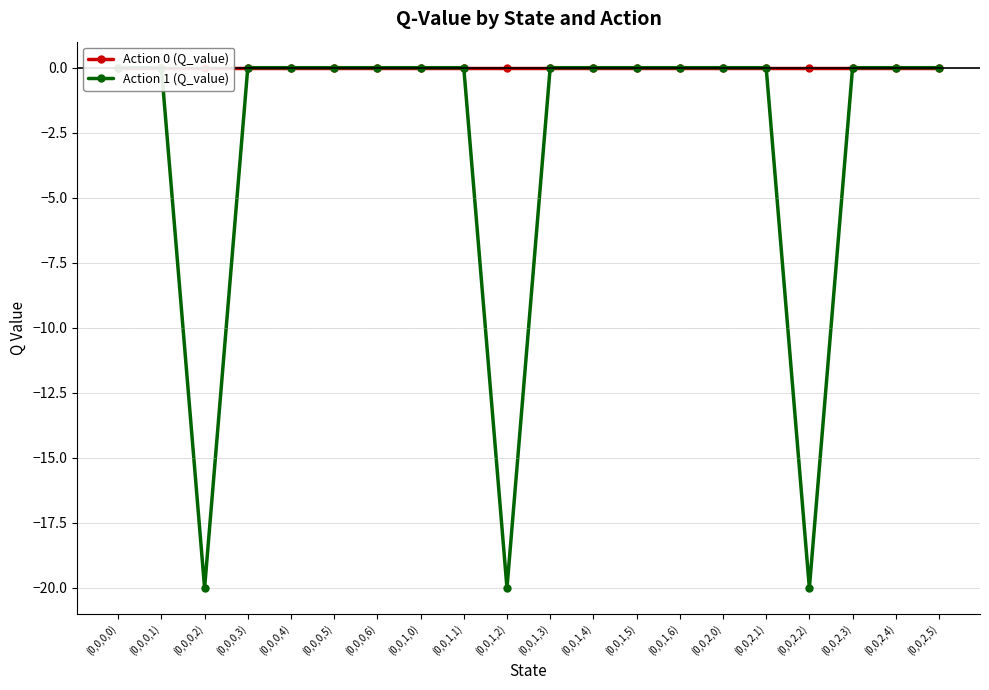

Which has a higher value, (0,0,0,4) or (0,0,1,1)?

(0,0,0,4)